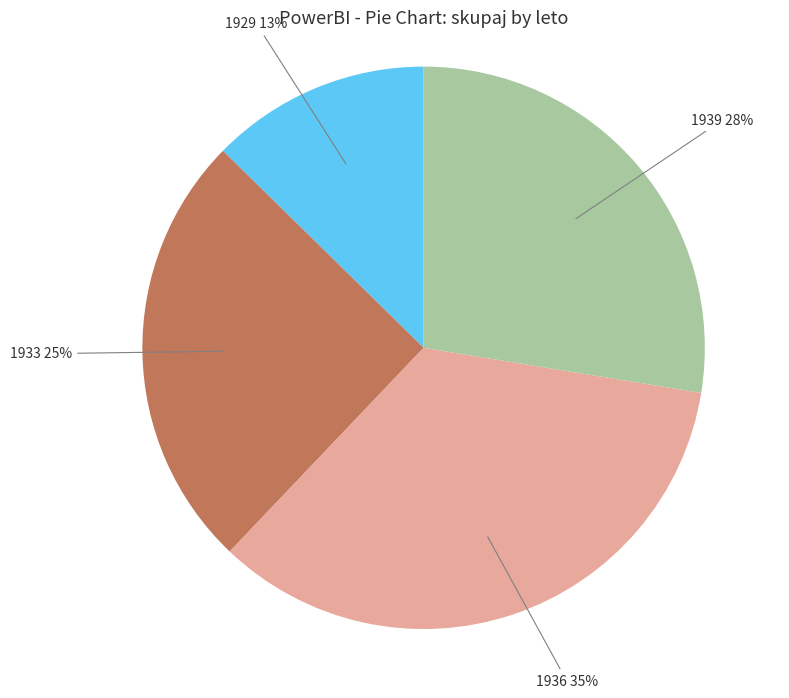

How many slices are in this pie chart?

4